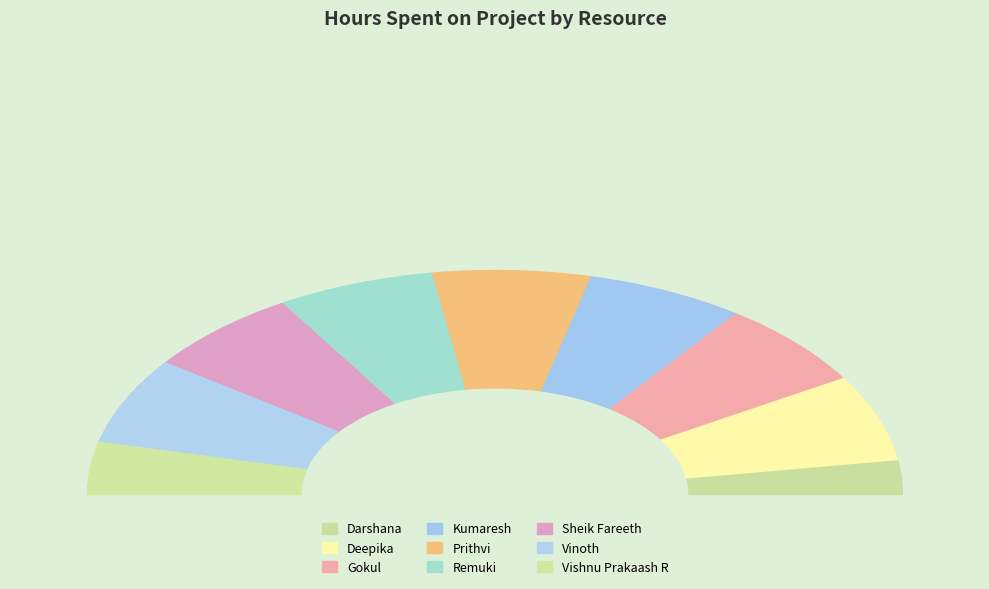

True or false: Sheik Fareeth accounts for 12% of the total.

True